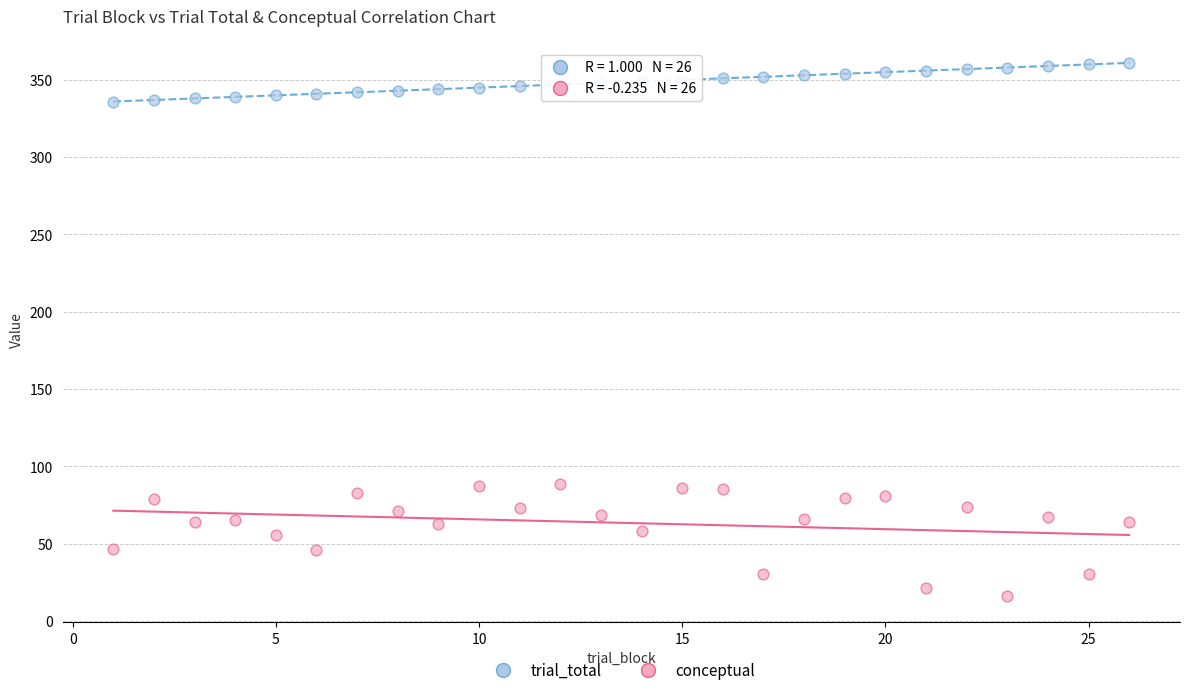

What are all the series names shown in the legend?

trial_total, conceptual